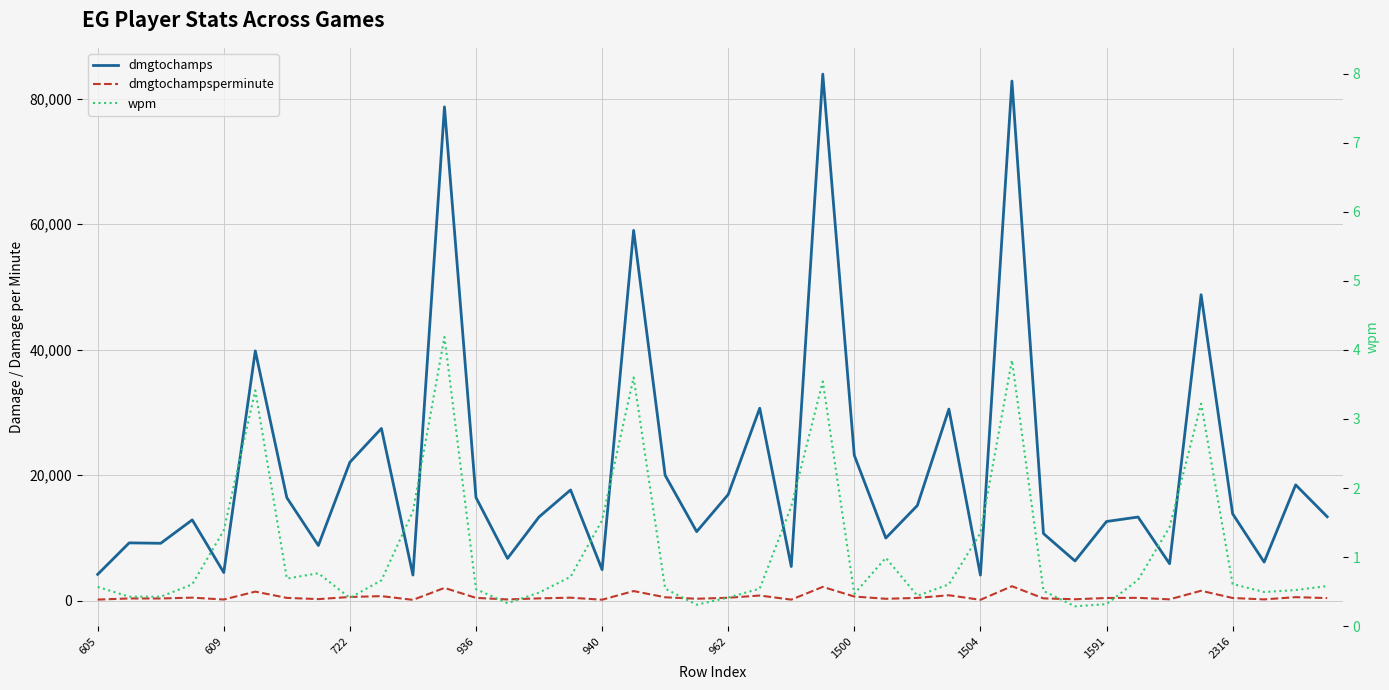

True or false: dmgtochampsperminute has more than 1 interior local peaks.

True